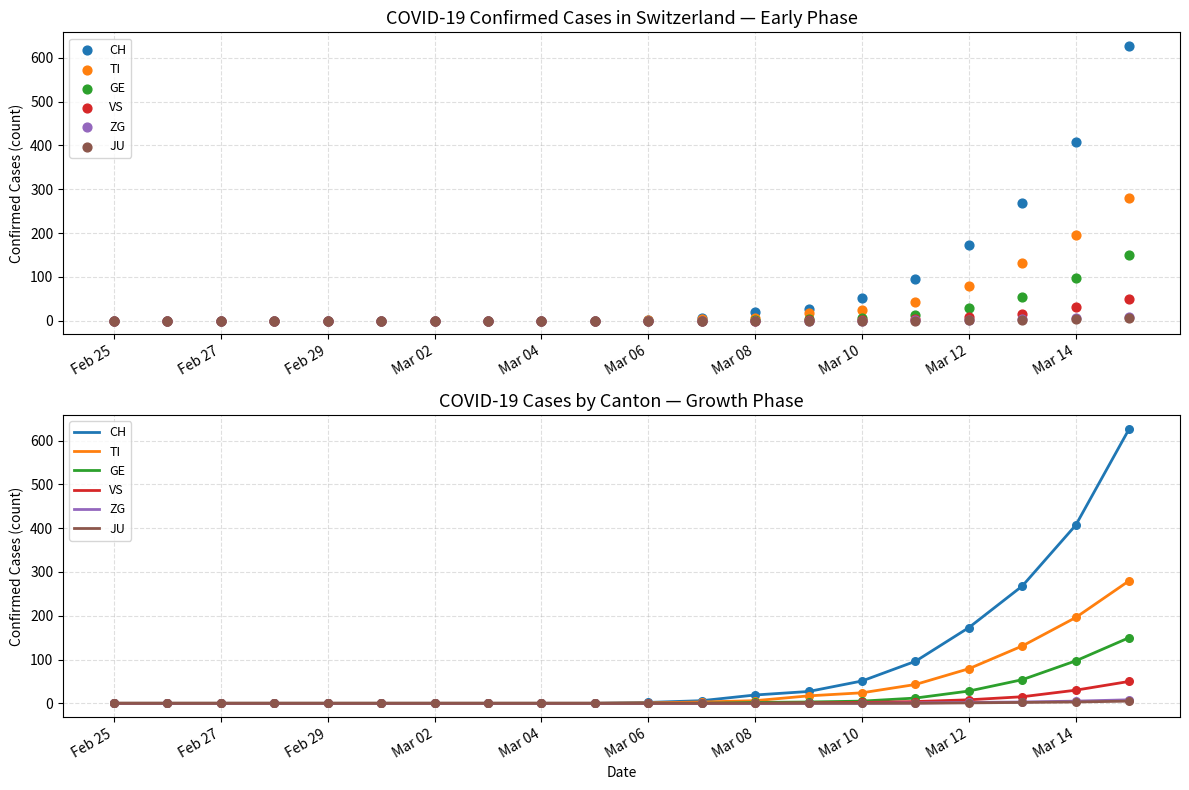

Which series has the widest spread of Y values?

CH